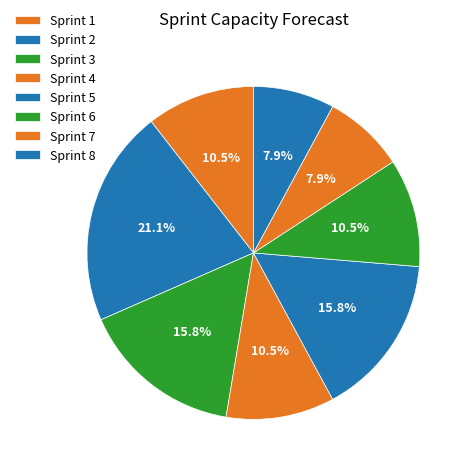

To the nearest percent, what is the average slice percentage?

12%